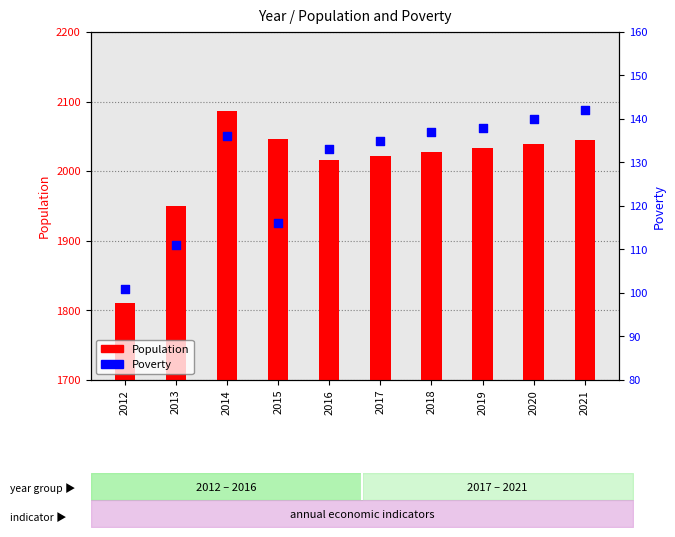

Which series has the largest total across all categories?

Population